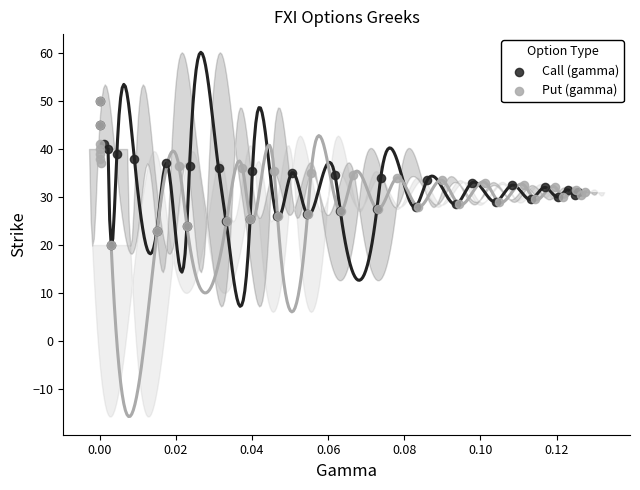

What are all the series names shown in the legend?

Call (gamma), Put (gamma)